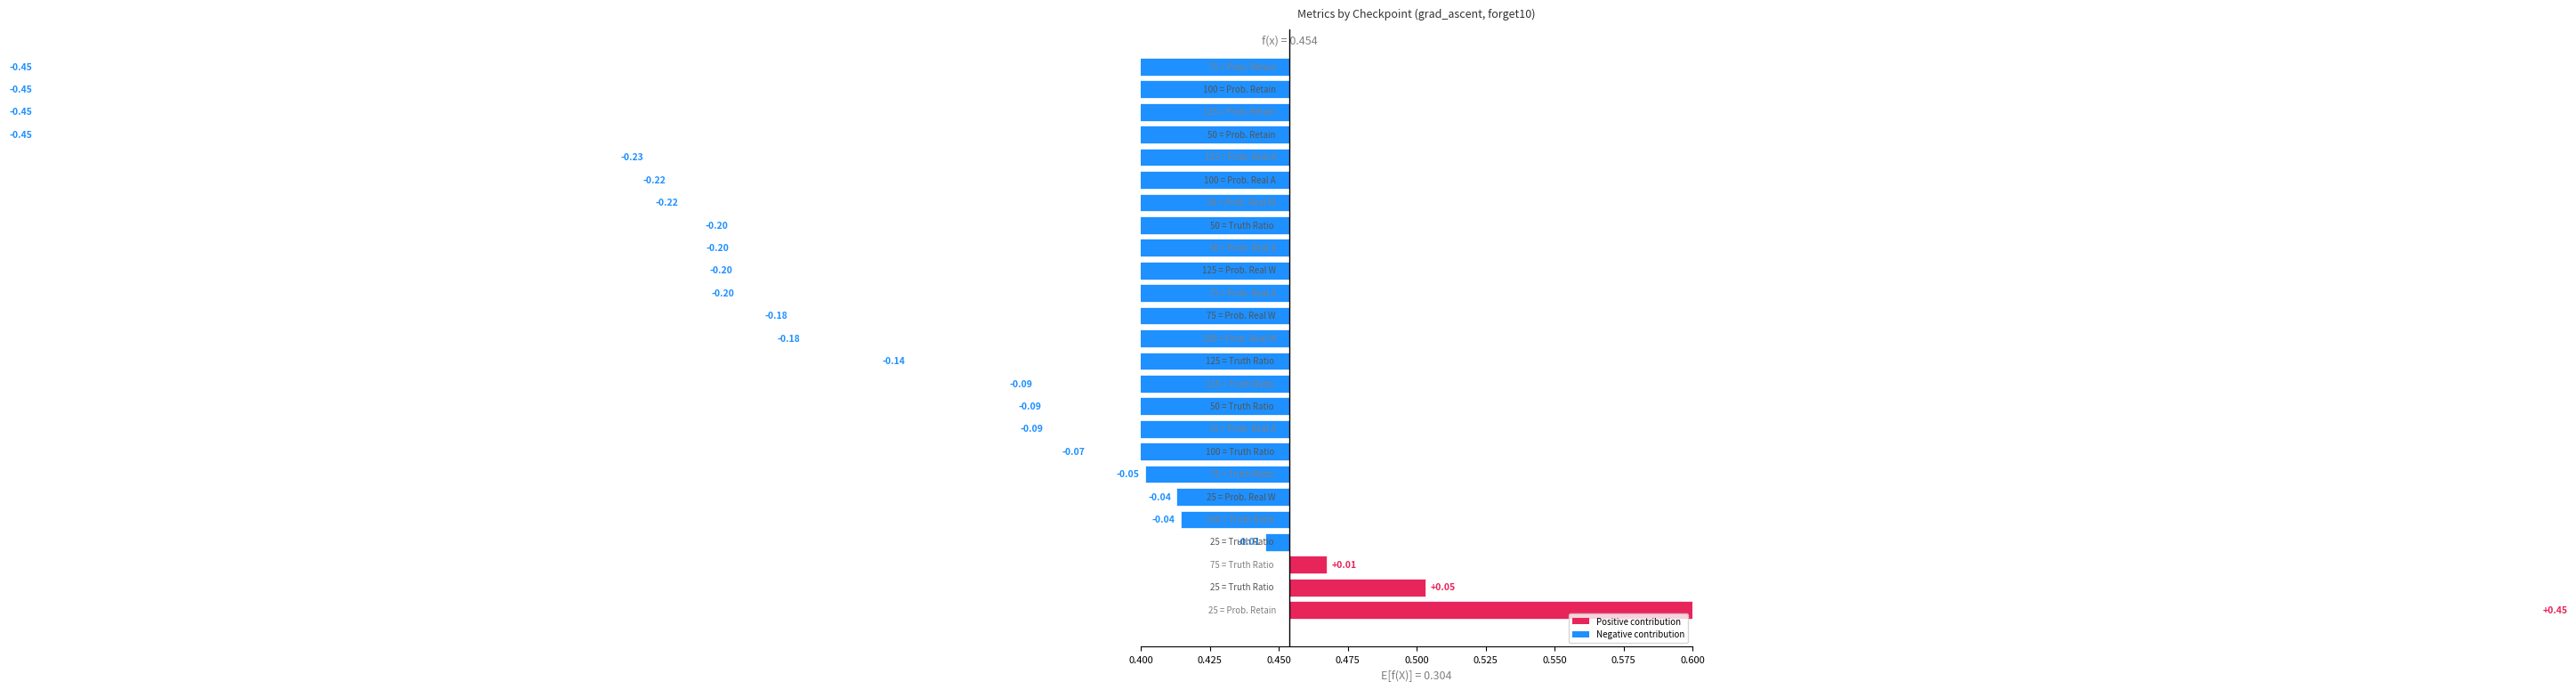

Rank the series at 75 from highest to lowest value.

Truth Ratio Real Authors, Truth Ratio Real World, Prob. Real World, Prob. Real Authors, Prob. Retain